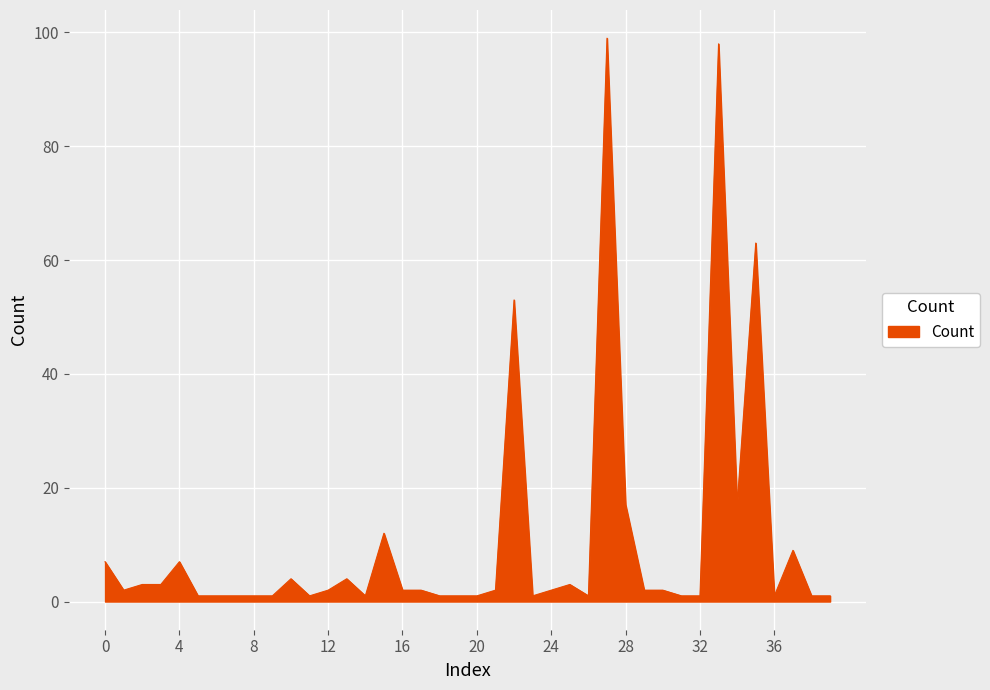

What is the maximum value shown in the chart?

99